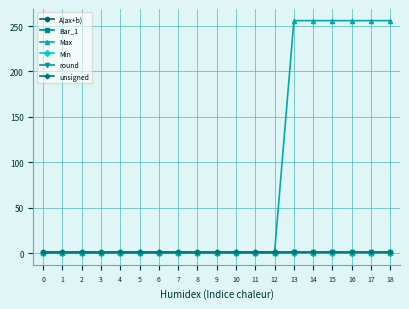

Does the chart have visible grid lines?

Yes